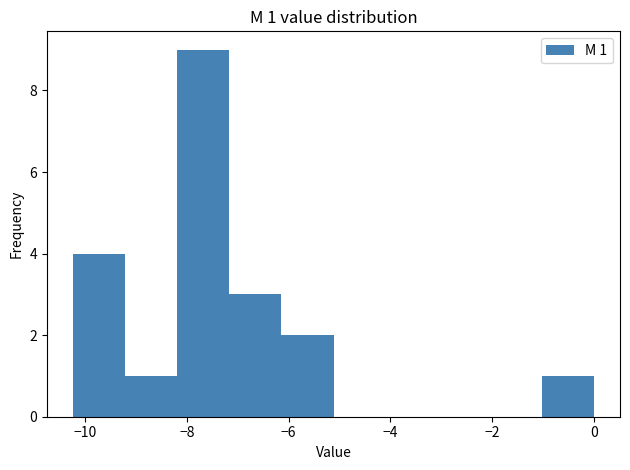

Which range on the x-axis has the tallest bar?

-8.2 to -7.2